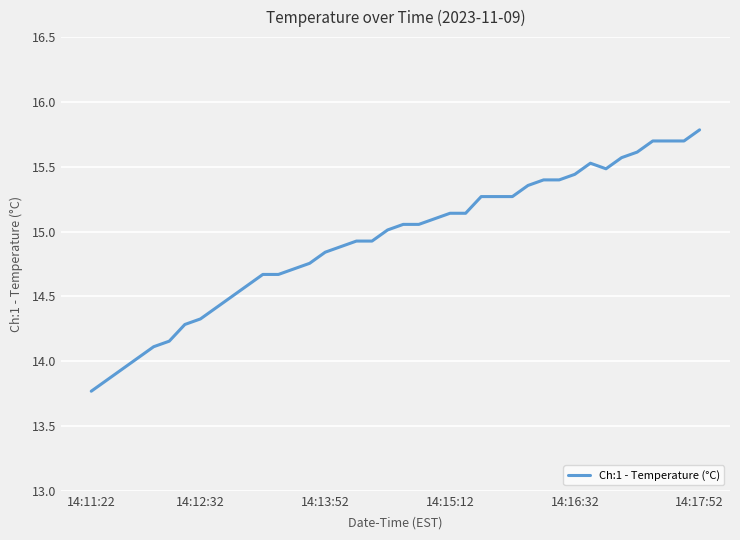

What is the difference between the maximum and minimum values?

2.0